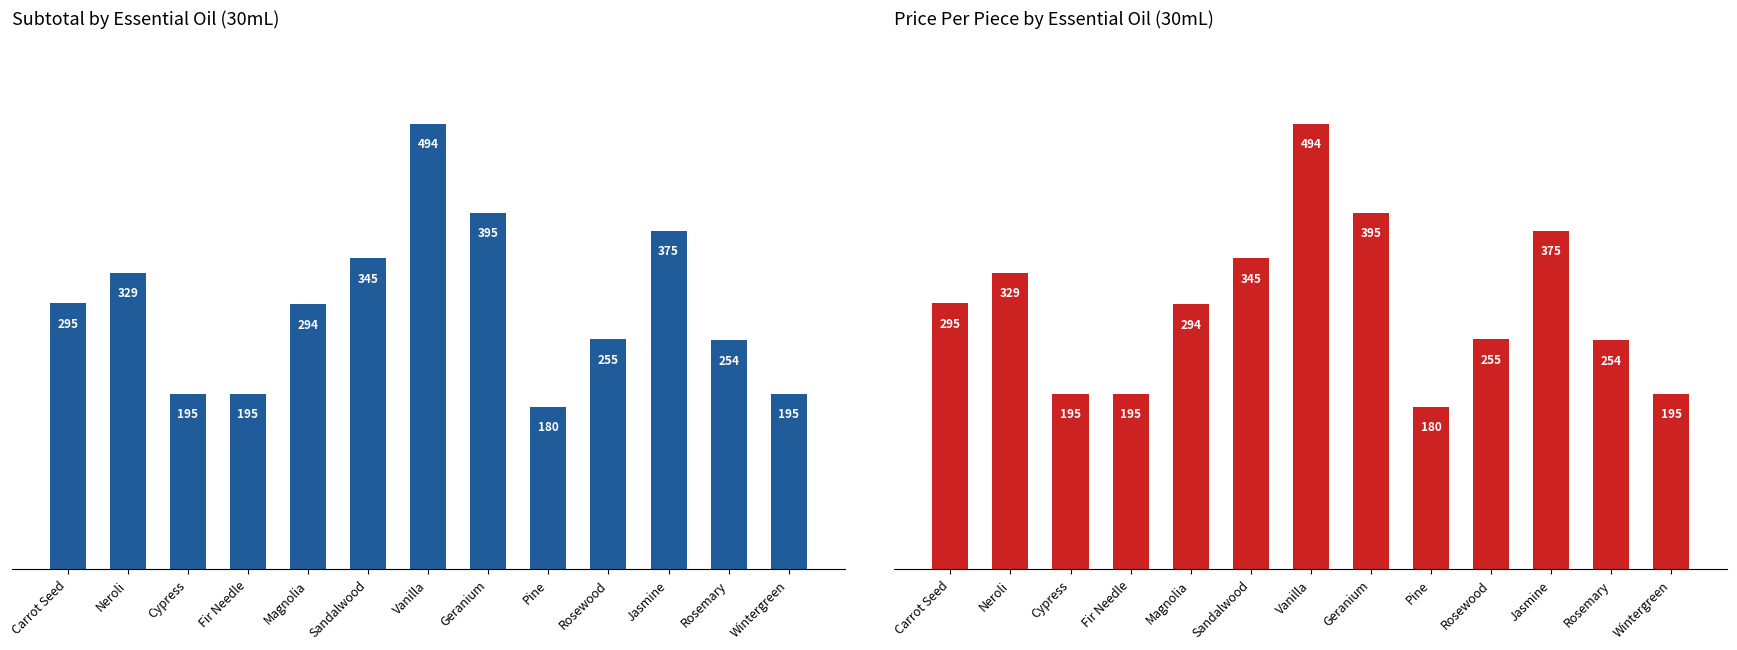

What is the label of the 10th bar from the left?

Rosewood